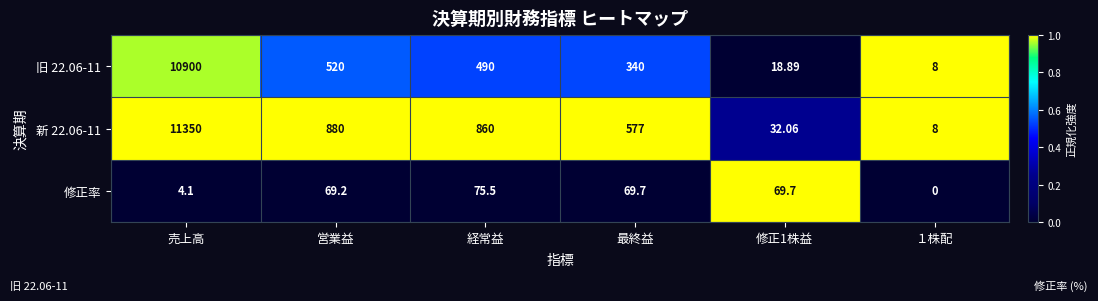

What is the total value across all series at 修正1株益?

120.7